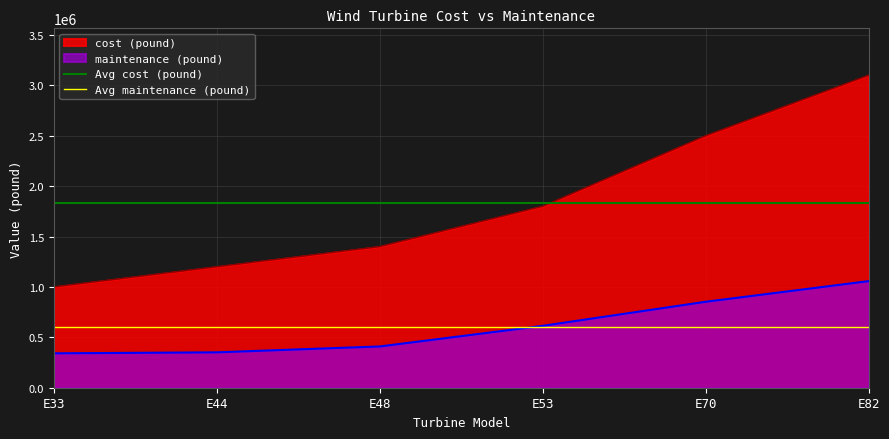

What is the average value of the Avg maintenance (pound) series?

604263.8